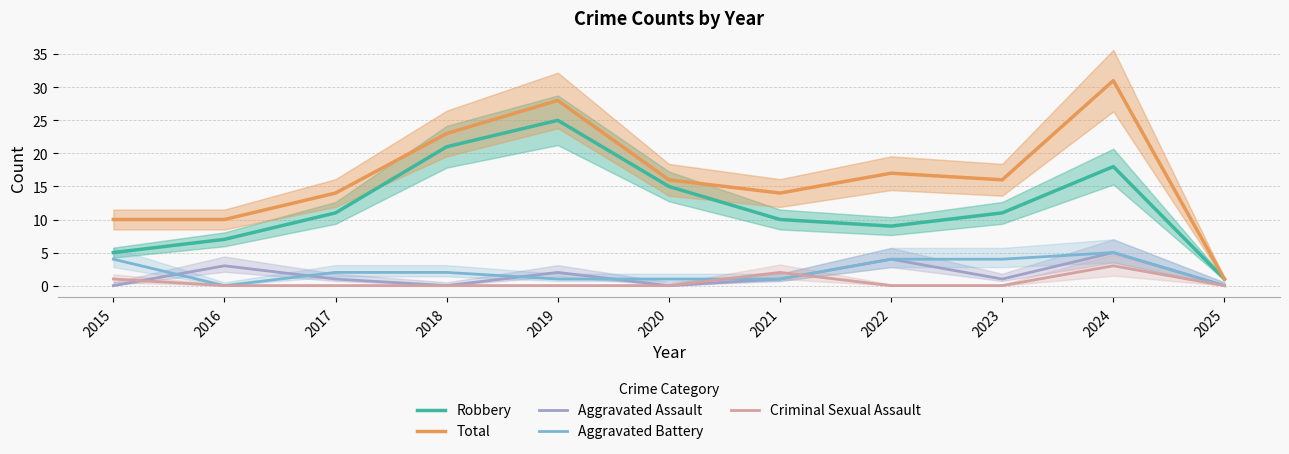

Reading right to left, list all the values displayed in this chart.

Robbery: 2025=1	2024=18	2023=11	2022=9	2021=10	2020=15	2019=25	2018=21	2017=11	2016=7	2015=5
Total: 2025=1	2024=31	2023=16	2022=17	2021=14	2020=16	2019=28	2018=23	2017=14	2016=10	2015=10
Aggravated Assault: 2025=0	2024=5	2023=1	2022=4	2021=1	2020=0	2019=2	2018=0	2017=1	2016=3	2015=0
Aggravated Battery: 2025=0	2024=5	2023=4	2022=4	2021=1	2020=1	2019=1	2018=2	2017=2	2016=0	2015=4
Criminal Sexual Assault: 2025=0	2024=3	2023=0	2022=0	2021=2	2020=0	2019=0	2018=0	2017=0	2016=0	2015=1